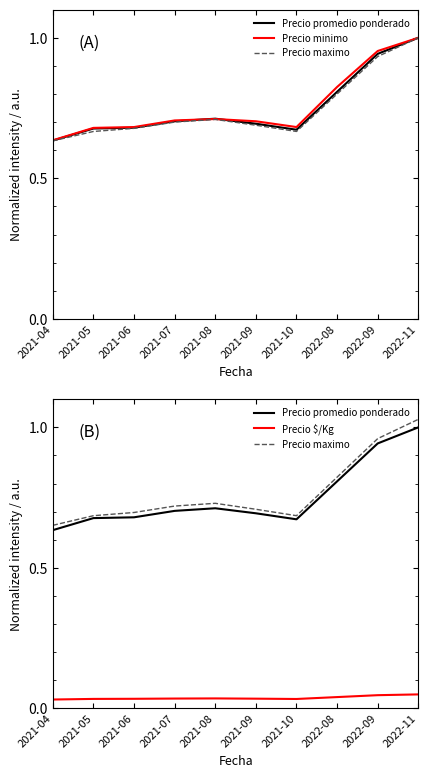

List the labels in order of Precio minimo value, smallest first.

2021-04, 2021-05, 2021-06, 2021-10, 2021-09, 2021-07, 2021-08, 2022-08, 2022-09, 2022-11